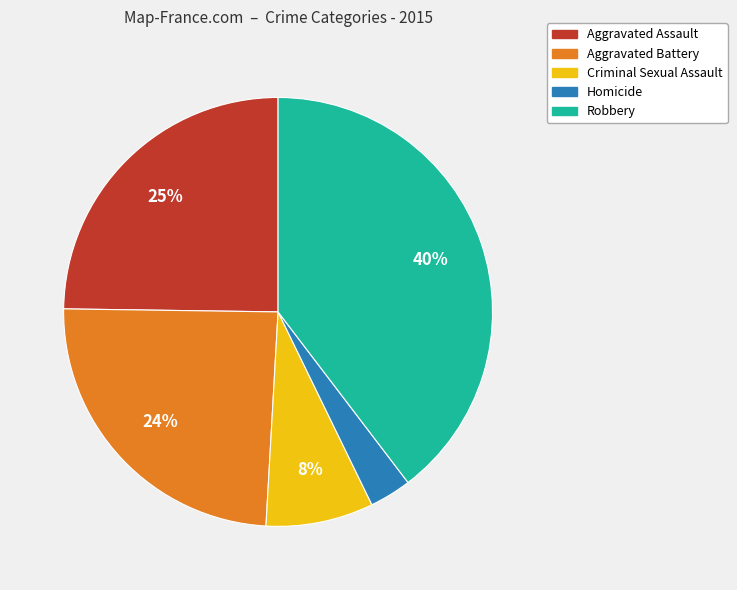

What is the smallest slice in the pie chart?

Homicide